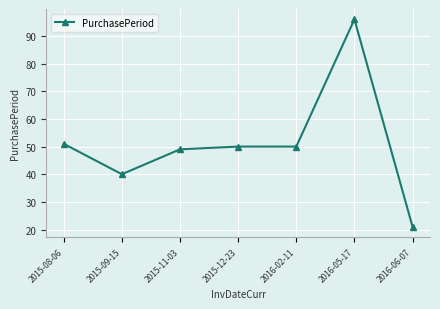

Where does the data first go above 50?

2015-08-06